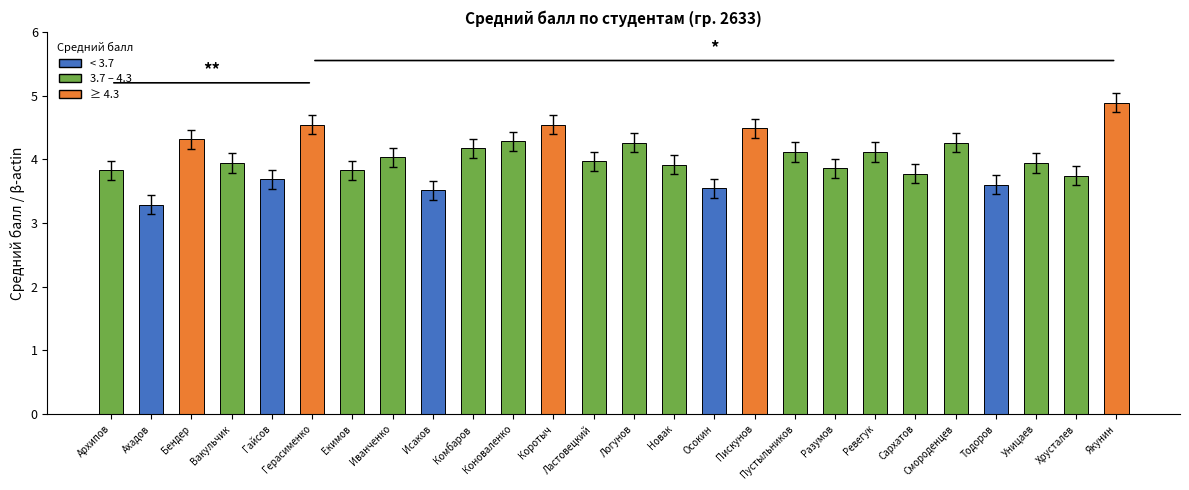

At which category does the chart reach its minimum across all series?

Ахадов